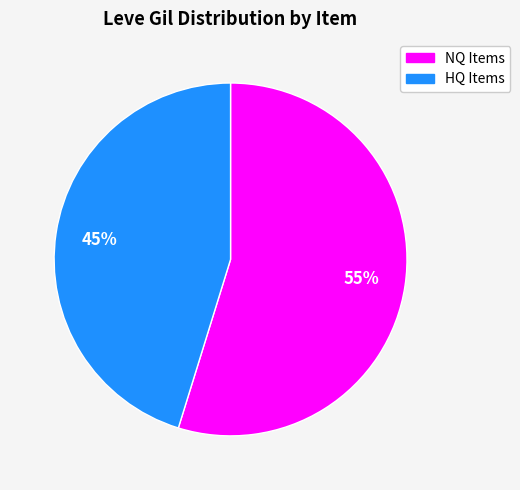

To the nearest percent, what is the difference between the largest and smallest slice percentages?

10%